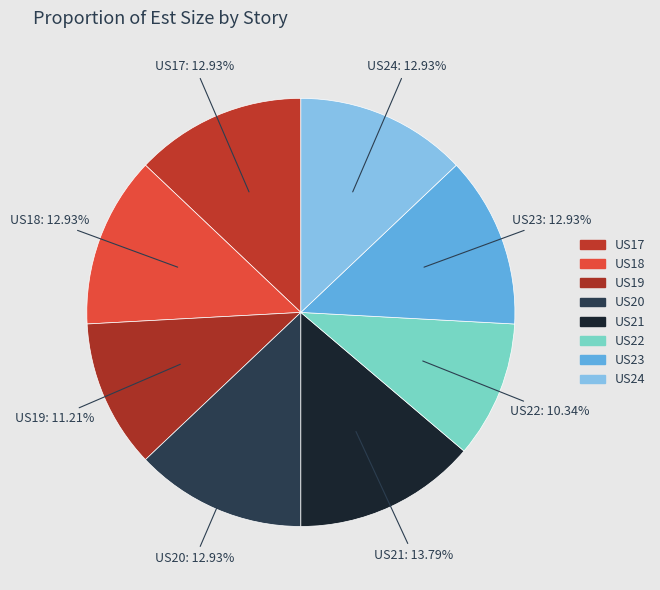

Which category has the biggest portion of the pie?

US21